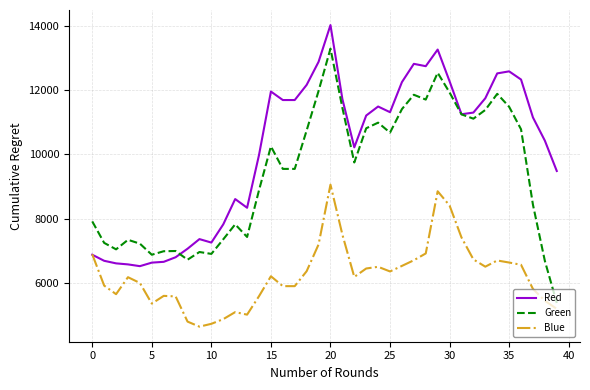

What is the greatest value displayed?

14033